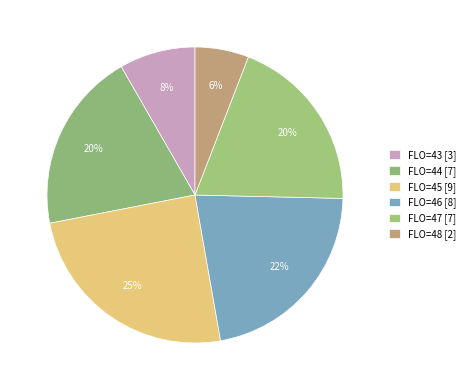

How many segments does this pie chart have?

6